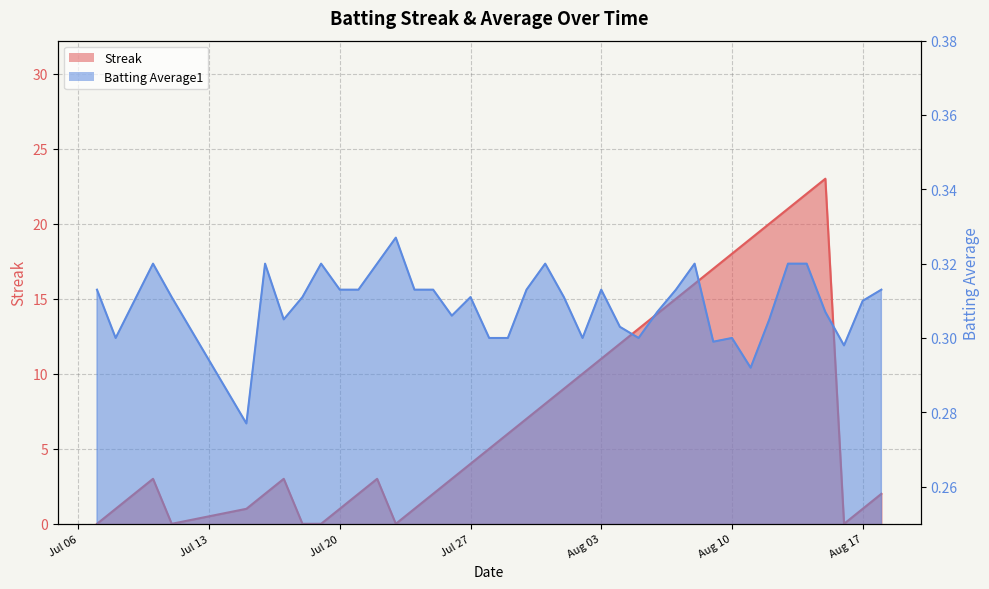

Is it true that Batting Average1 equals 0.5 at 2010-07-25?

False